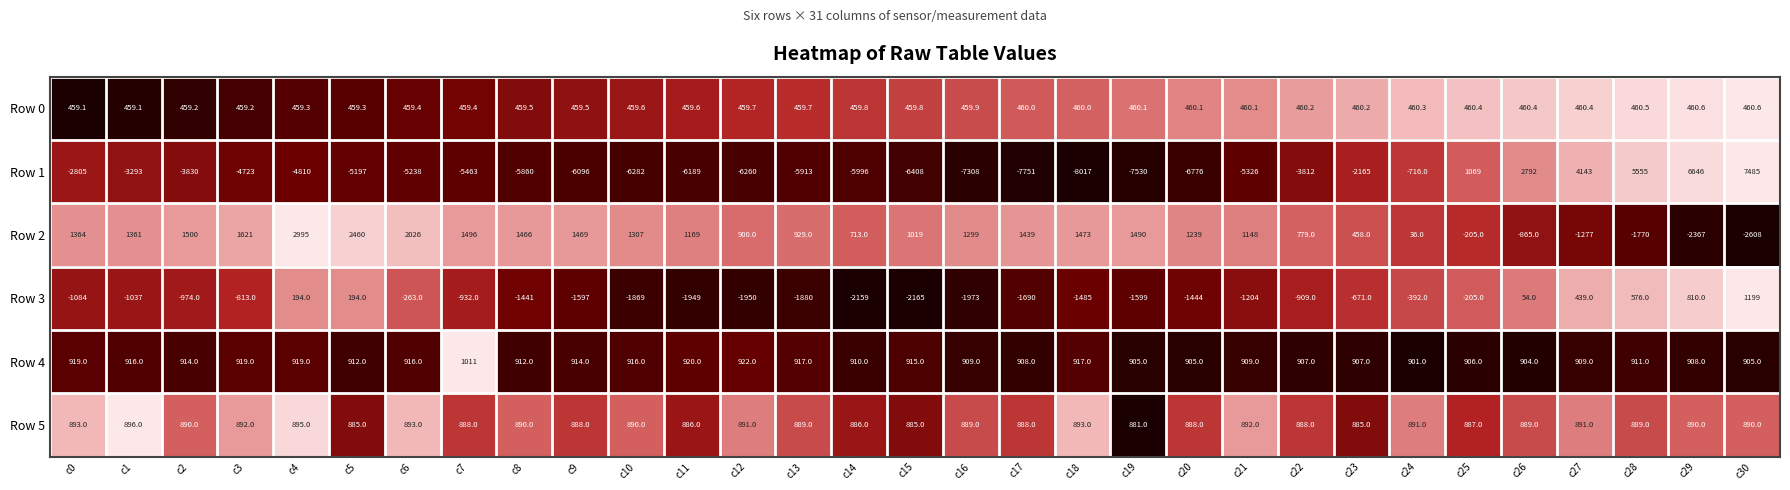

What is the difference between the maximum and minimum values in the Row 1 series?

15502.0